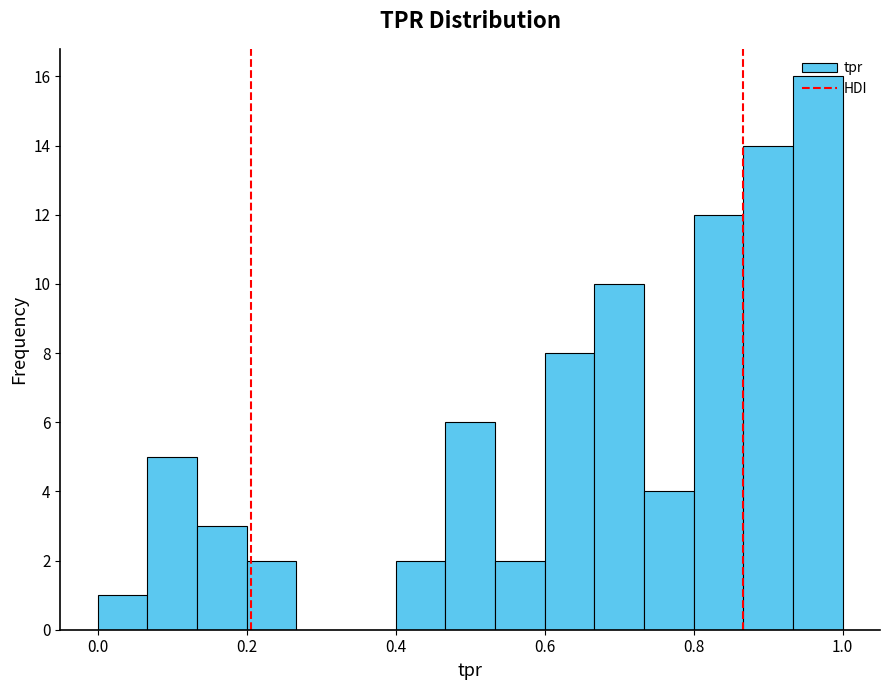

Read against the x-axis, roughly where is the centre of the tallest bar?

0.96